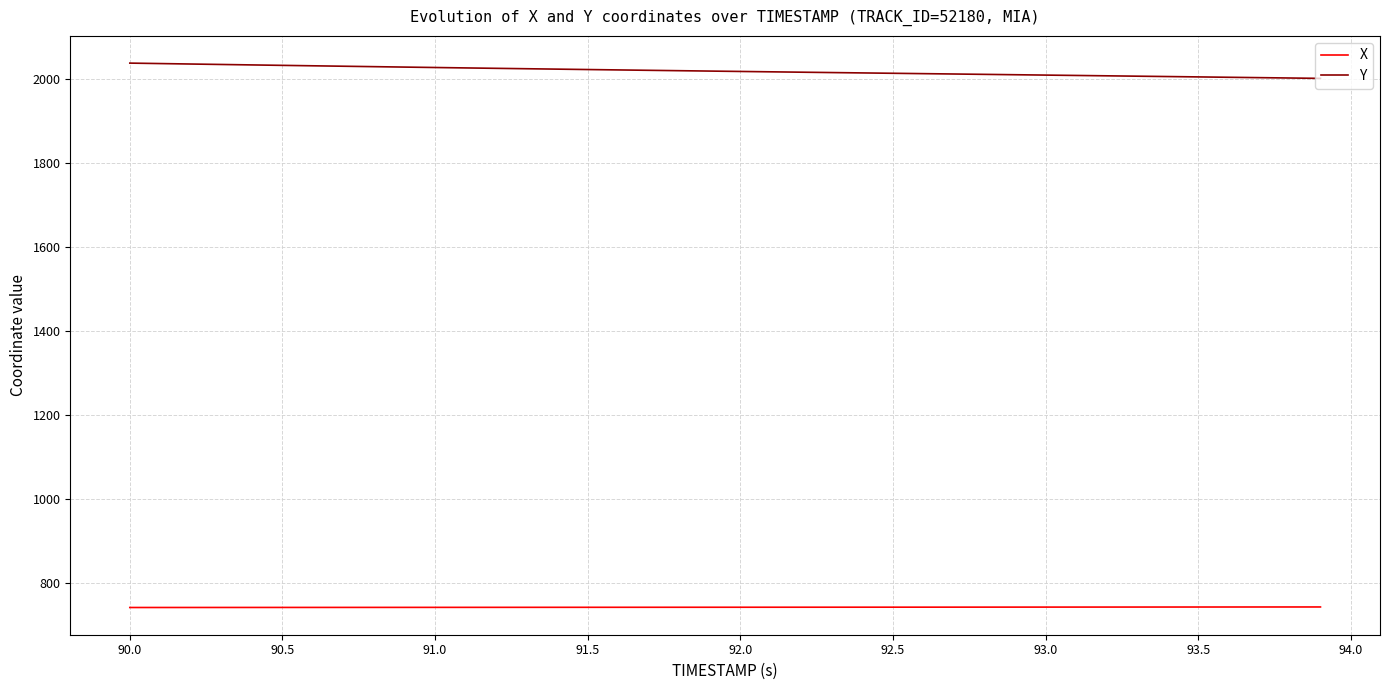

What is the difference between the maximum and minimum values in the Y series?

36.3